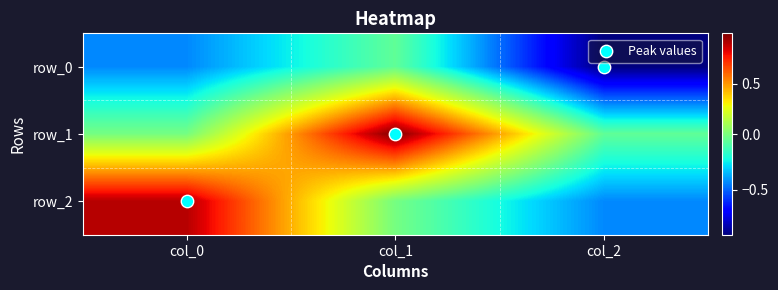

Rank the categories by row_2 value from lowest to highest.

col_2, col_1, col_0